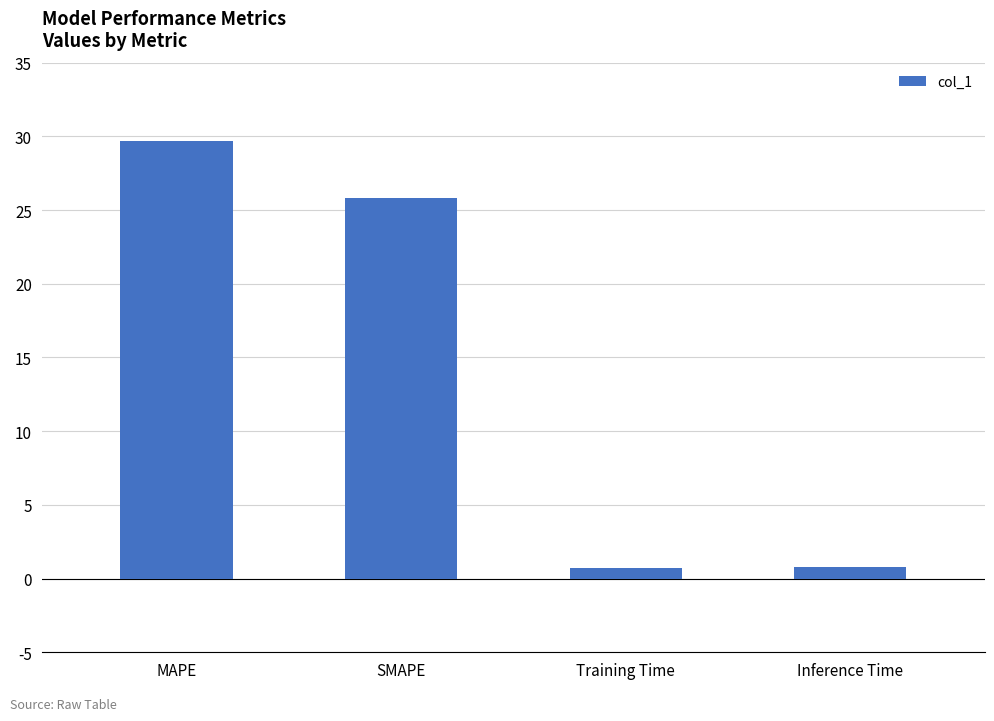

What is the change in value from SMAPE to Inference Time?

-25.1